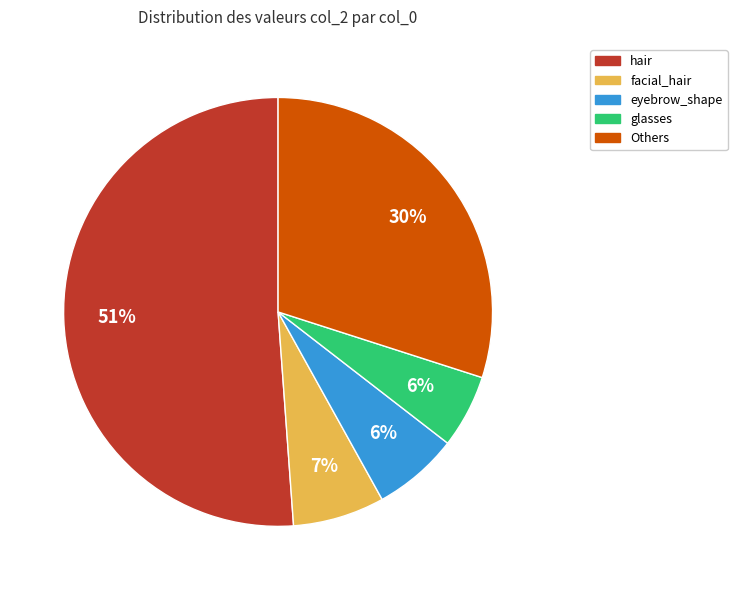

Is there a majority slice in this chart?

Yes